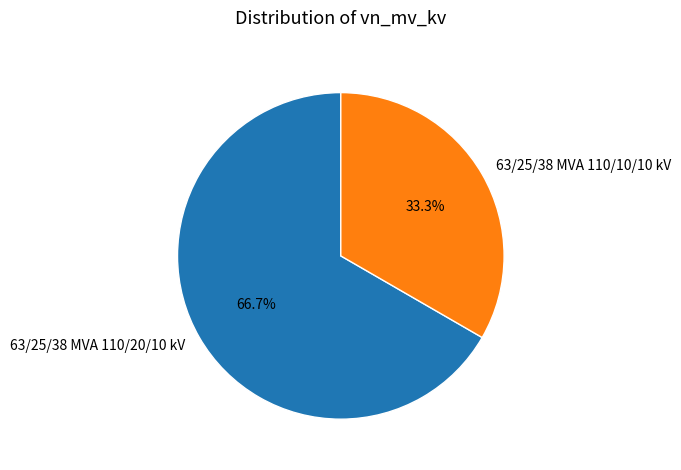

To the nearest percent, what is the difference between the 63/25/38 MVA 110/10/10 kV and 63/25/38 MVA 110/20/10 kV slice percentages?

33%